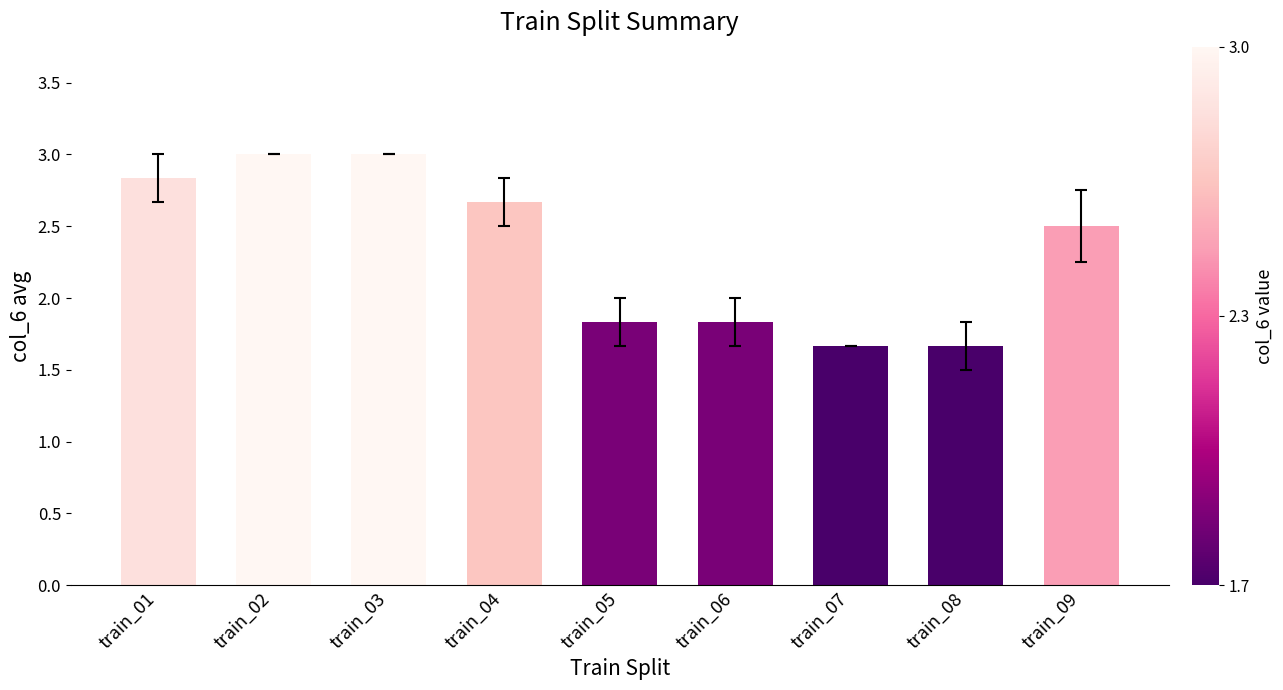

What is the change in value from train_05 to train_09?

+0.7